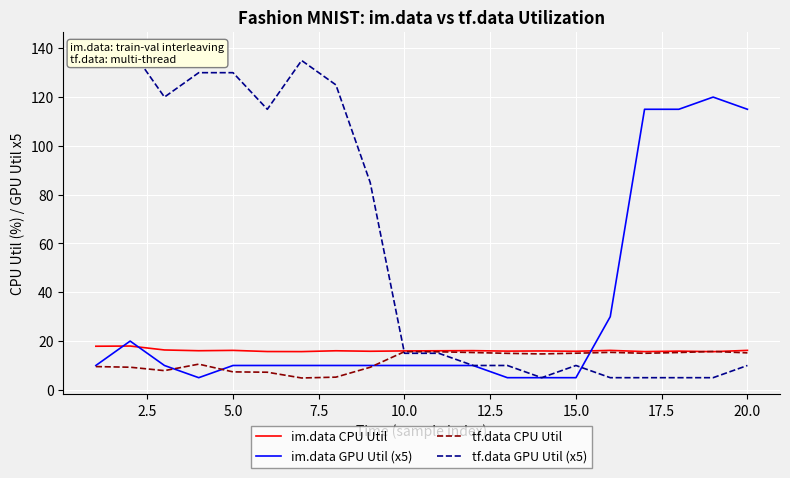

What is the difference between the second highest and minimum values in the im.data GPU Util (x5) series?

110.0